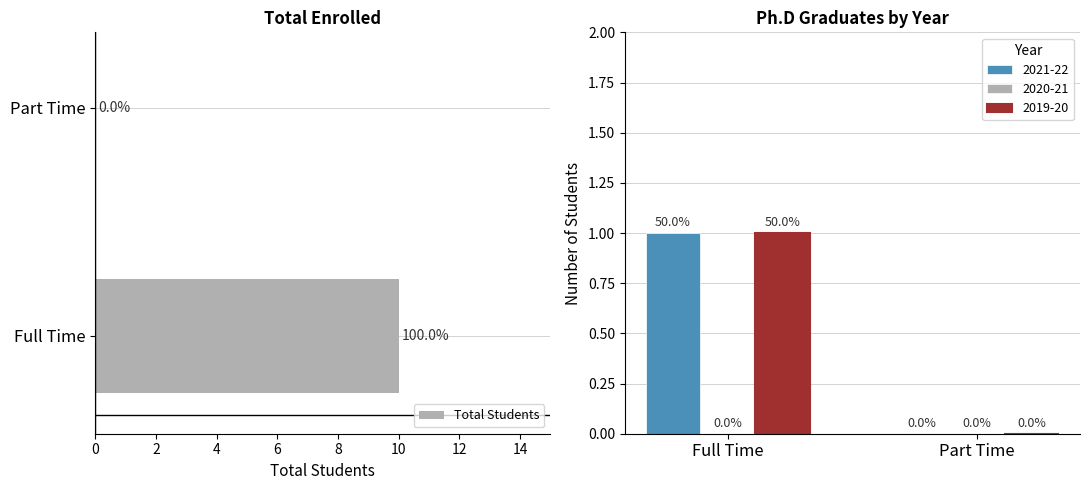

What is the sum of all values?

10